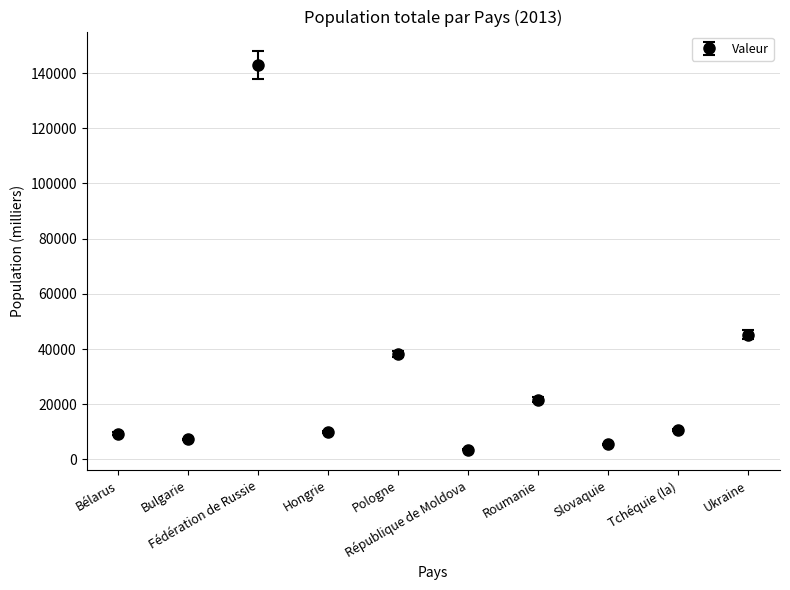

What is the value of the 6th point from the left?

3487